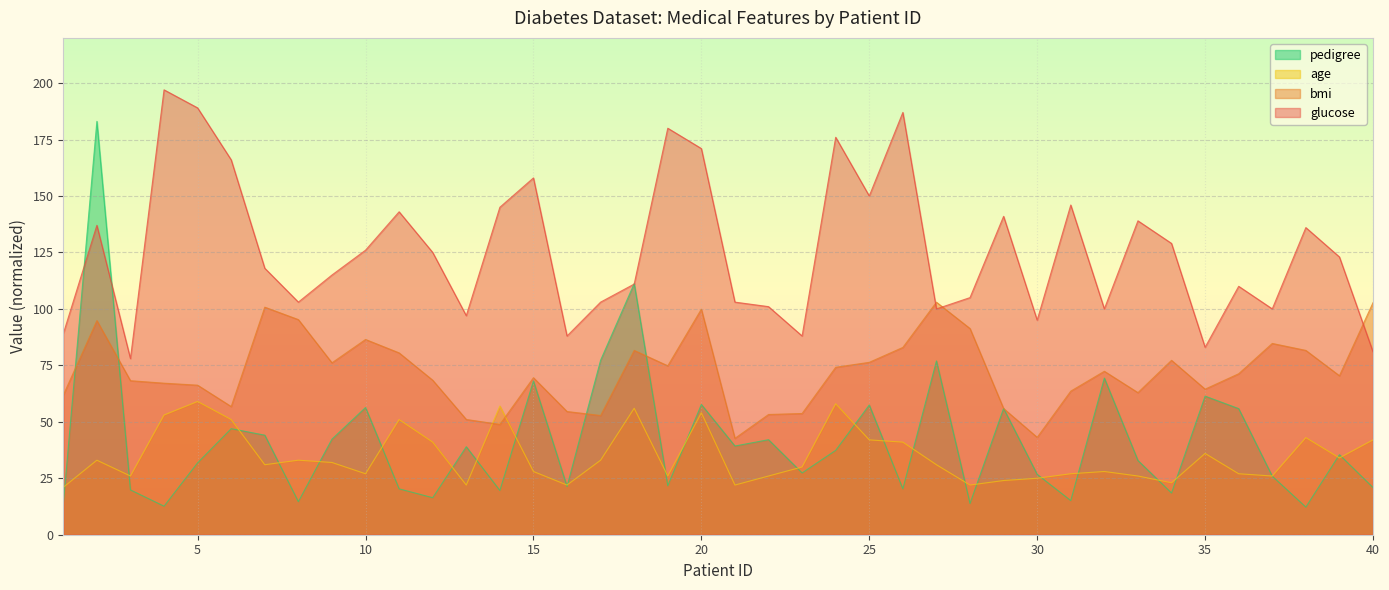

Does the chart display data point markers on the line(s)?

No